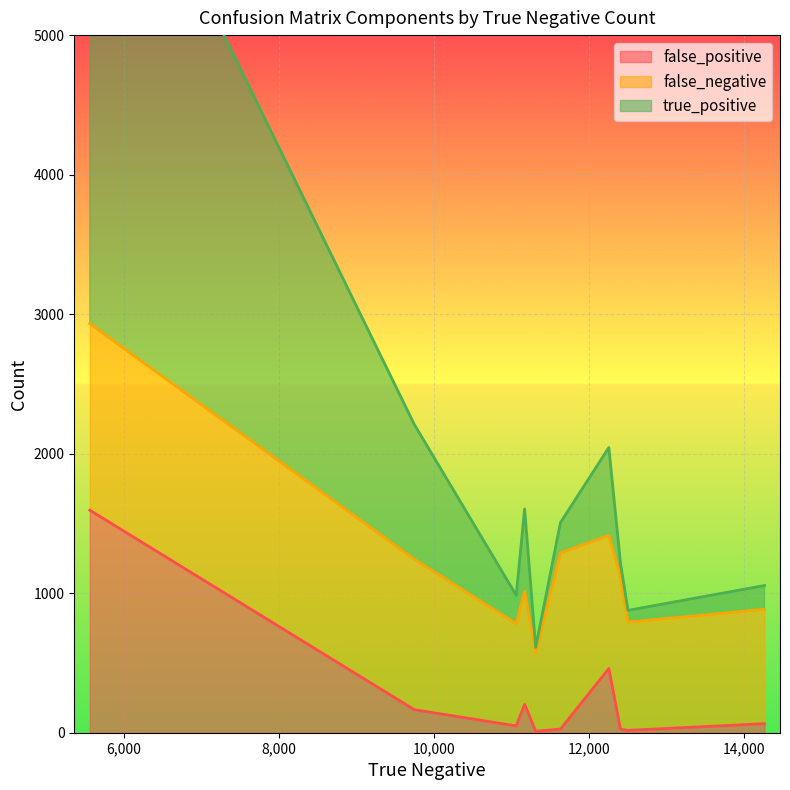

After their last crossing, which series has the higher values: true_positive or false_negative?

false_negative